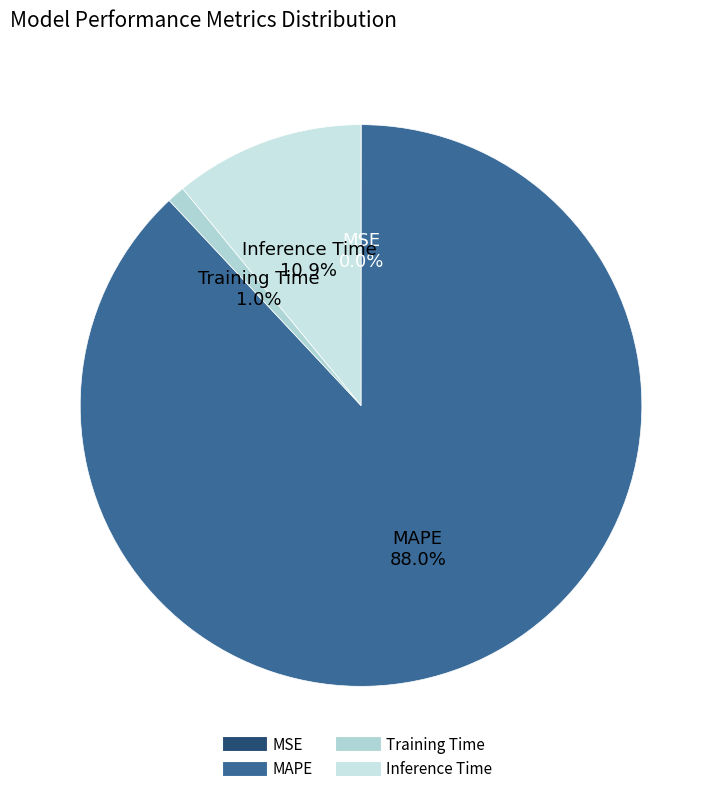

Between Inference Time and MAPE, which is larger?

MAPE